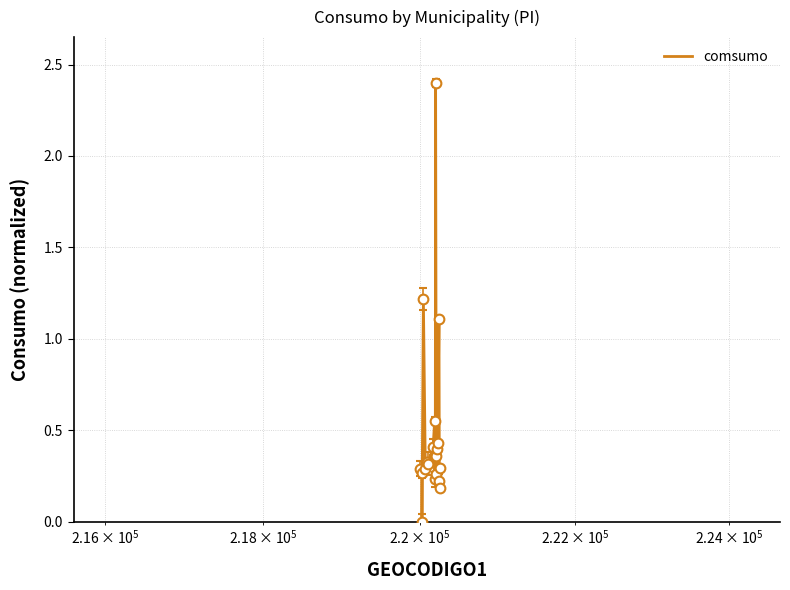

What is the maximum value shown in the chart?

2.4